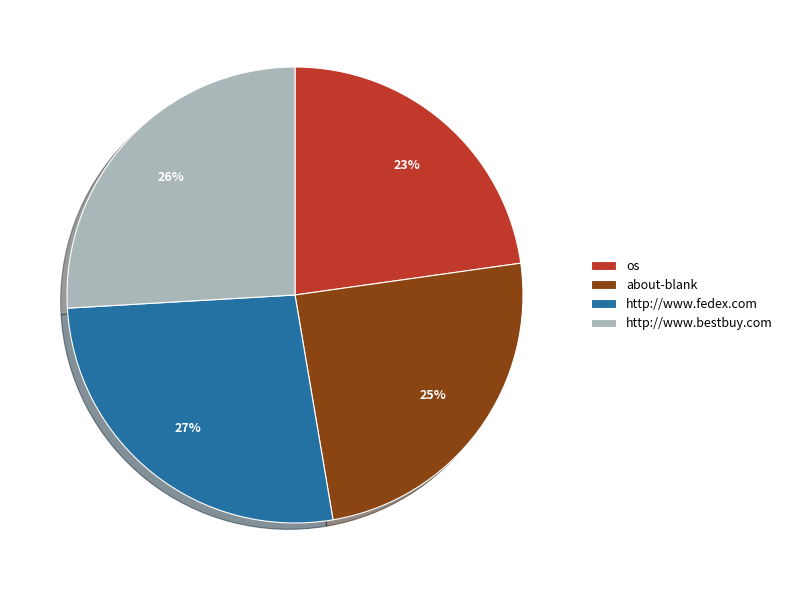

To the nearest percent, what portion does http://www.bestbuy.com represent?

26%